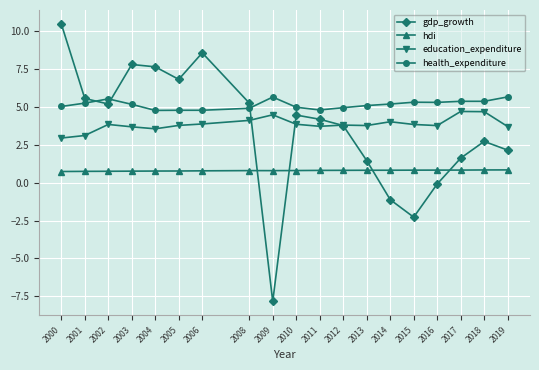

Which series has the widest spread of values?

gdp_growth